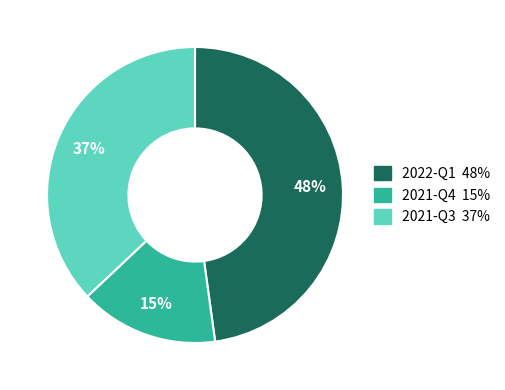

To the nearest percent, what is the difference between the 2022-Q1 and 2021-Q3 slice percentages?

11%